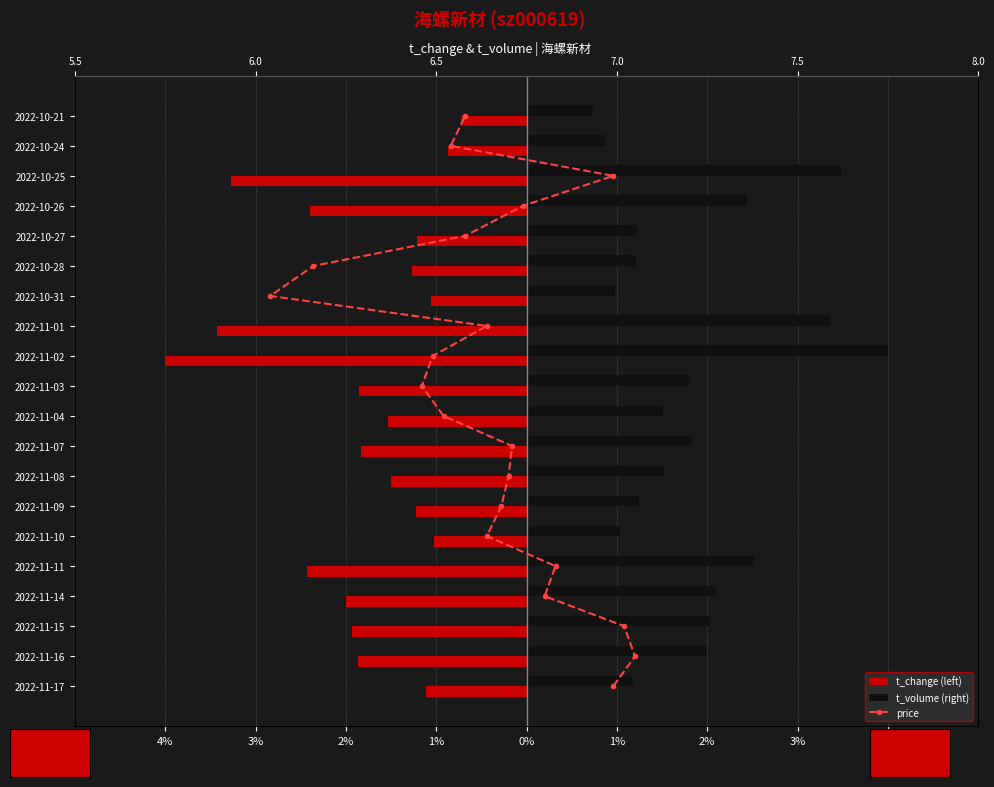

What is the difference between the highest and lowest values at 2%?

4.1